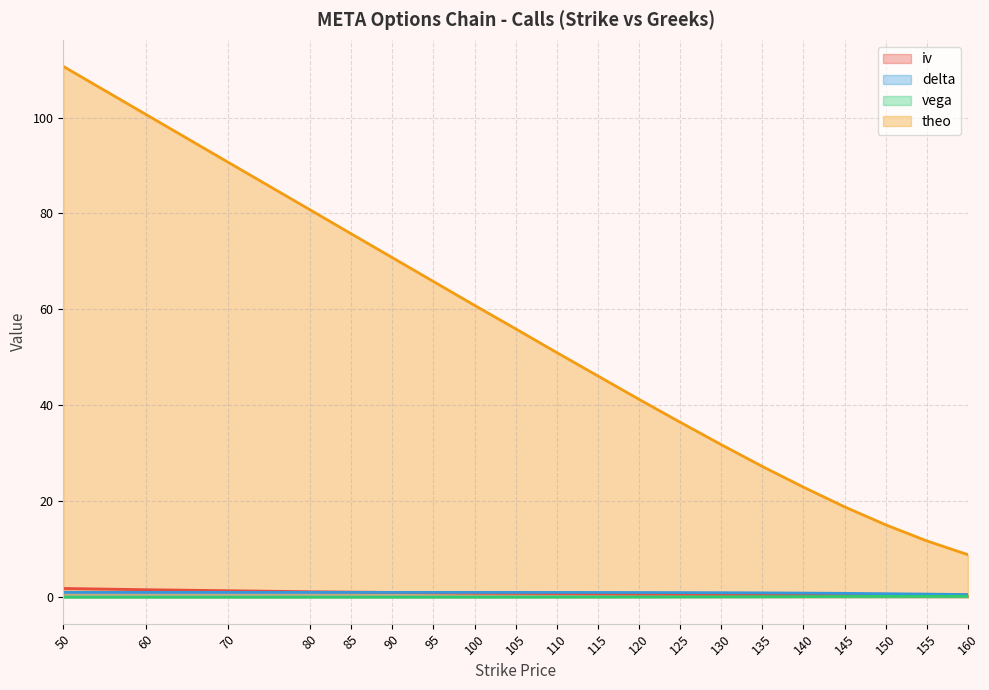

True or false: theo and vega cross at least once.

False